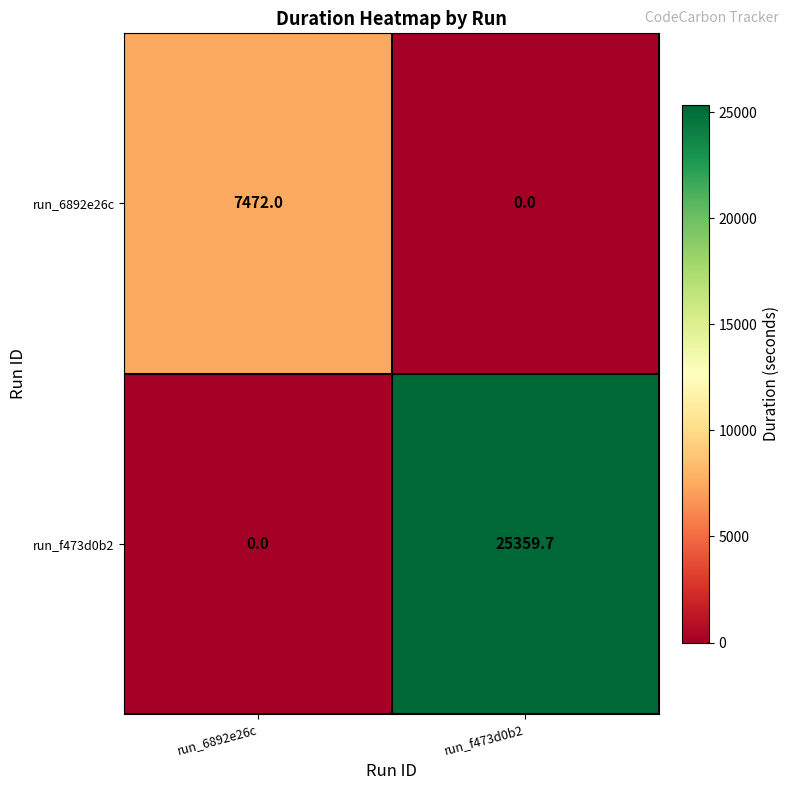

The run_6892e26c series shows 2542.7 at run_6892e26c. True or false?

False